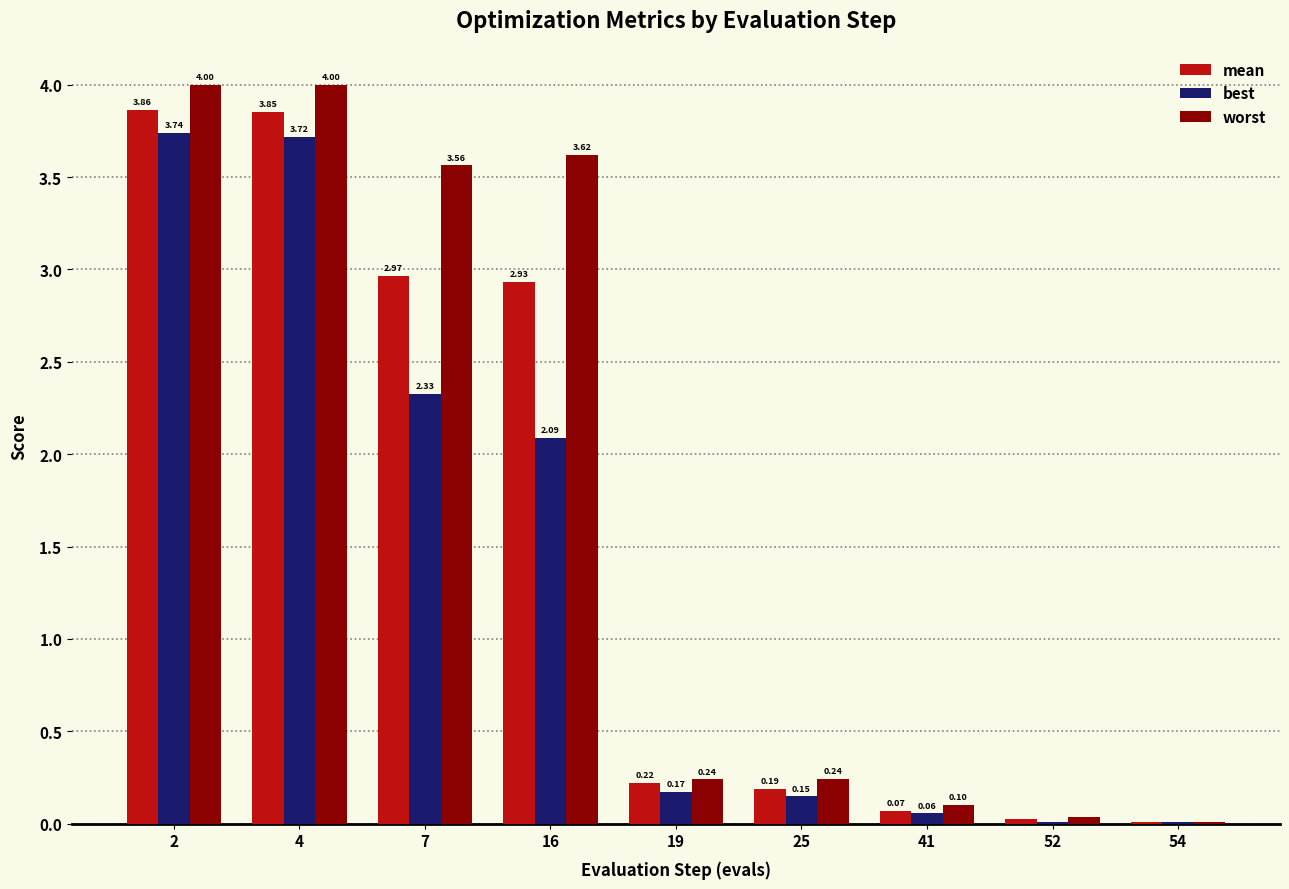

At which category is the sum across all series the highest?

2